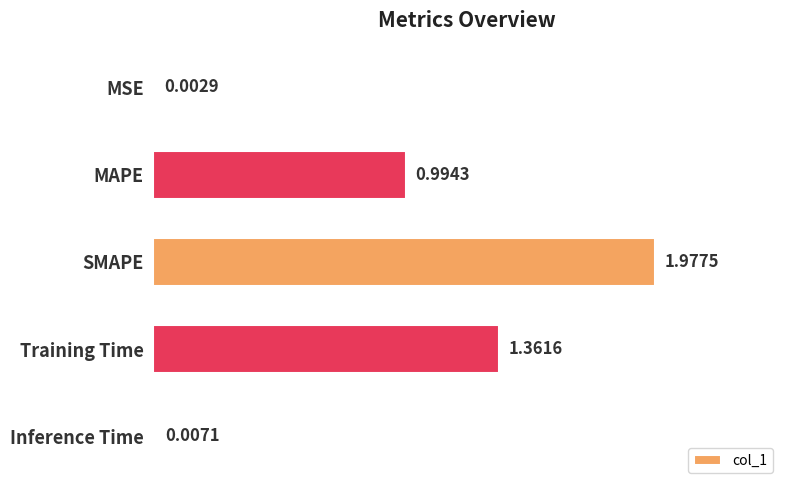

Which label corresponds to the largest value in the chart?

SMAPE